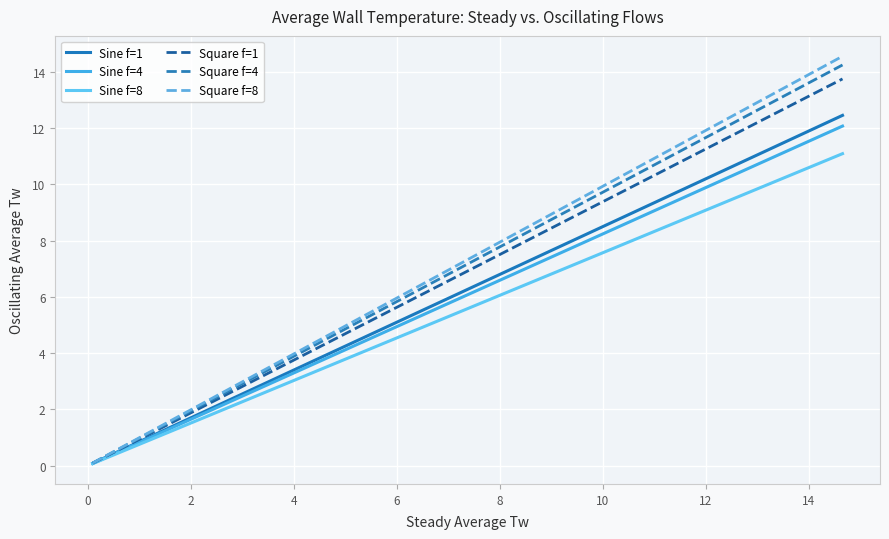

Which series has the widest spread of values?

Square f=8